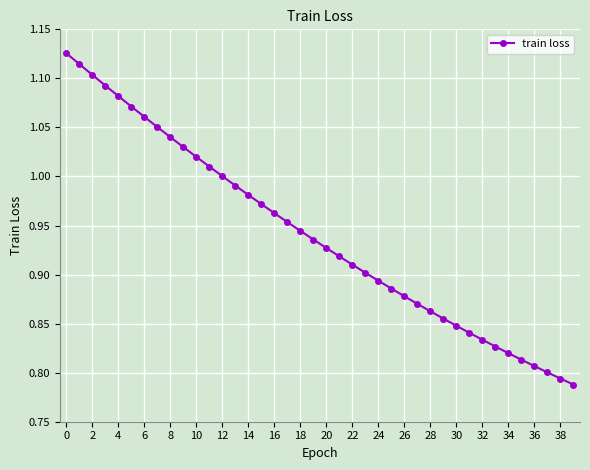

Does the chart display data point markers on the line(s)?

Yes